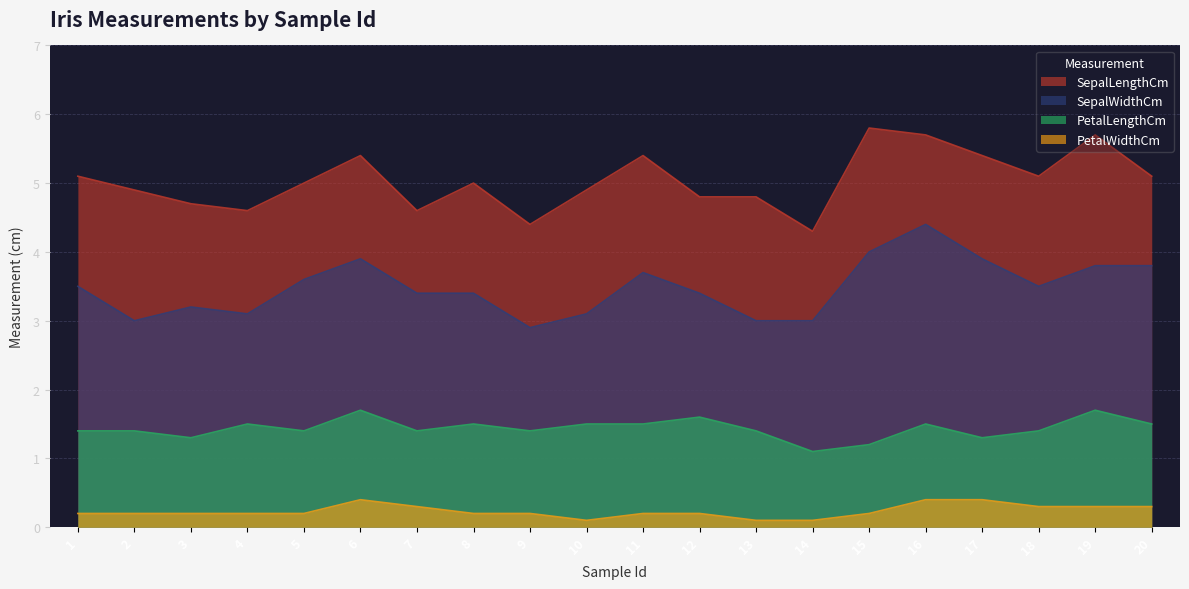

What is the maximum value shown in the chart?

5.8